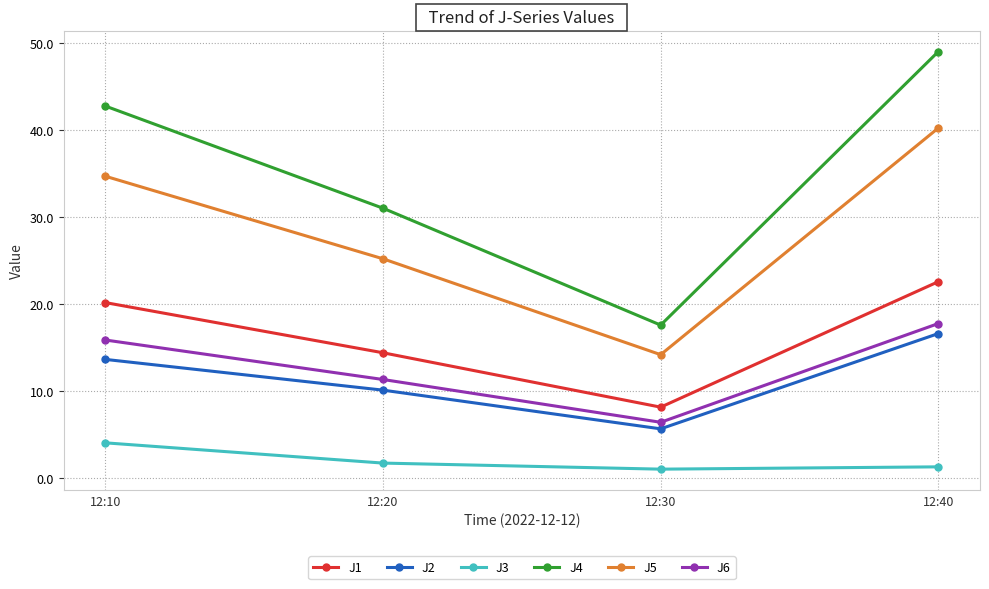

What is the value of the J4 point at the 1st from the left?

42.8